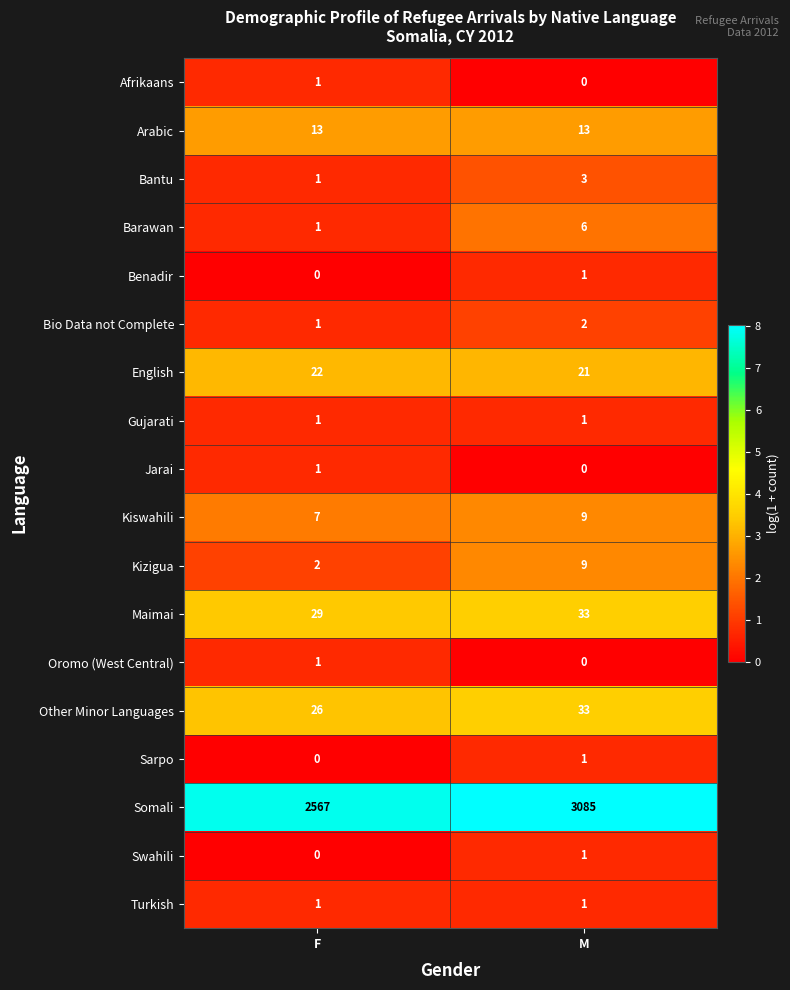

Is it true that Kizigua equals 9 at M?

True